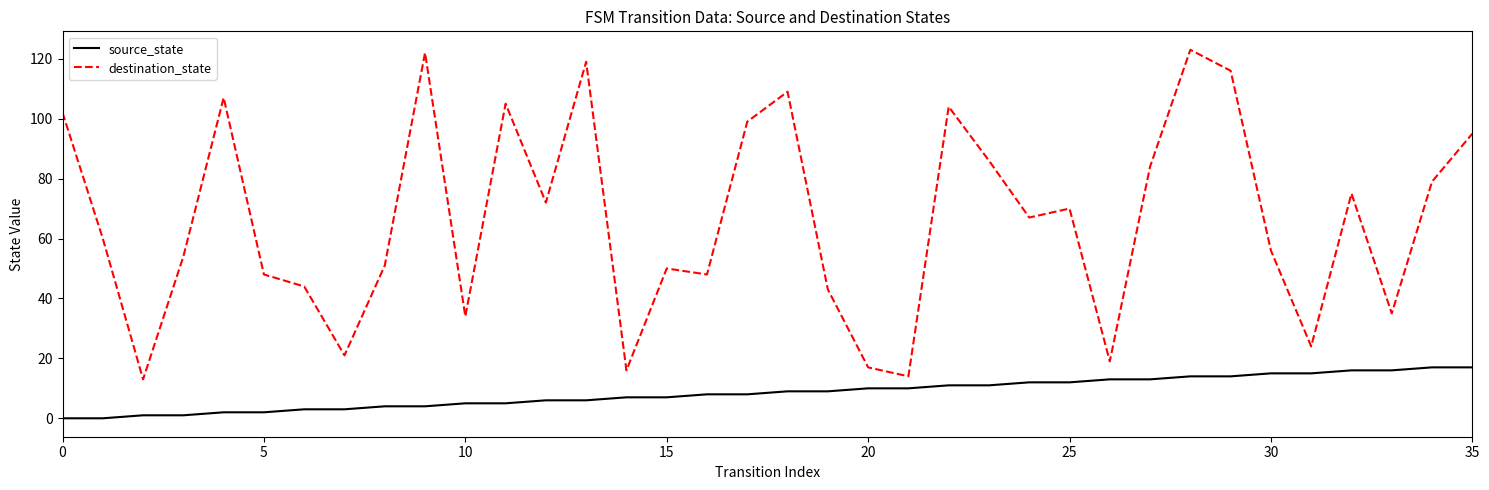

True or false: source_state and destination_state intersect in this chart.

False